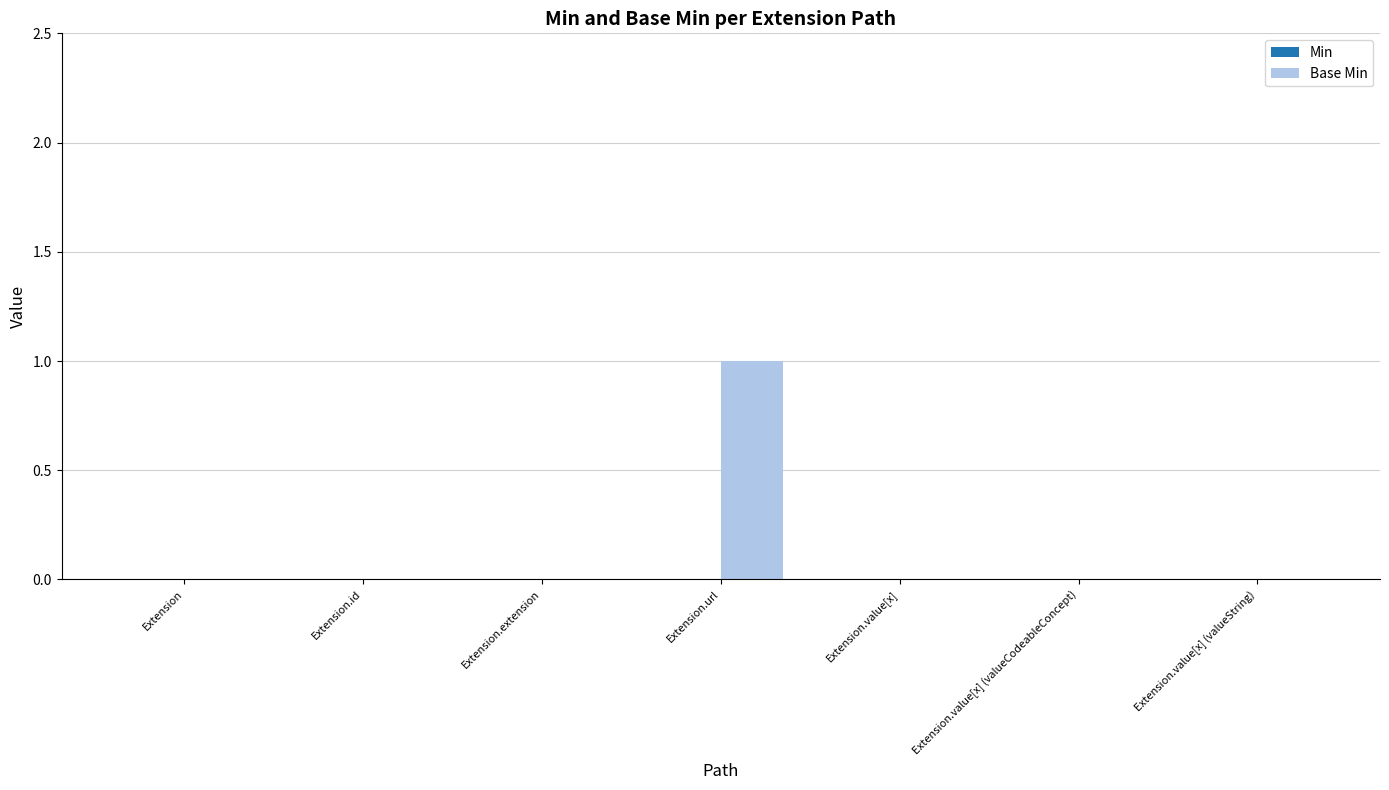

The chart shows a value of 0 at Extension.extension. True or false?

True